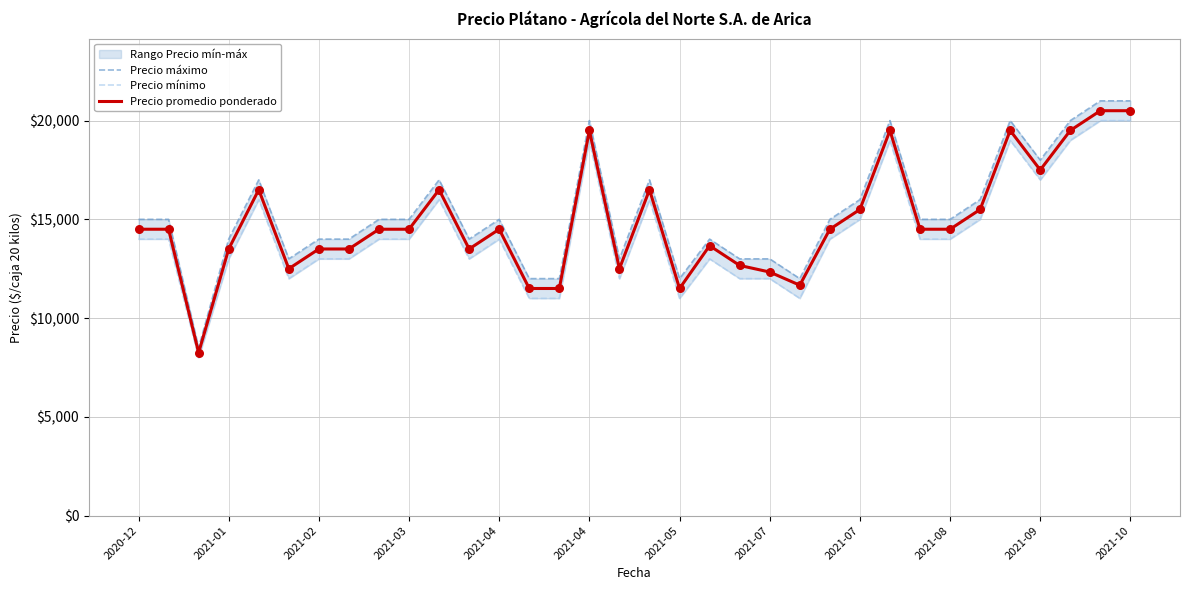

Which series reaches the minimum Y coordinate?

Precio mínimo